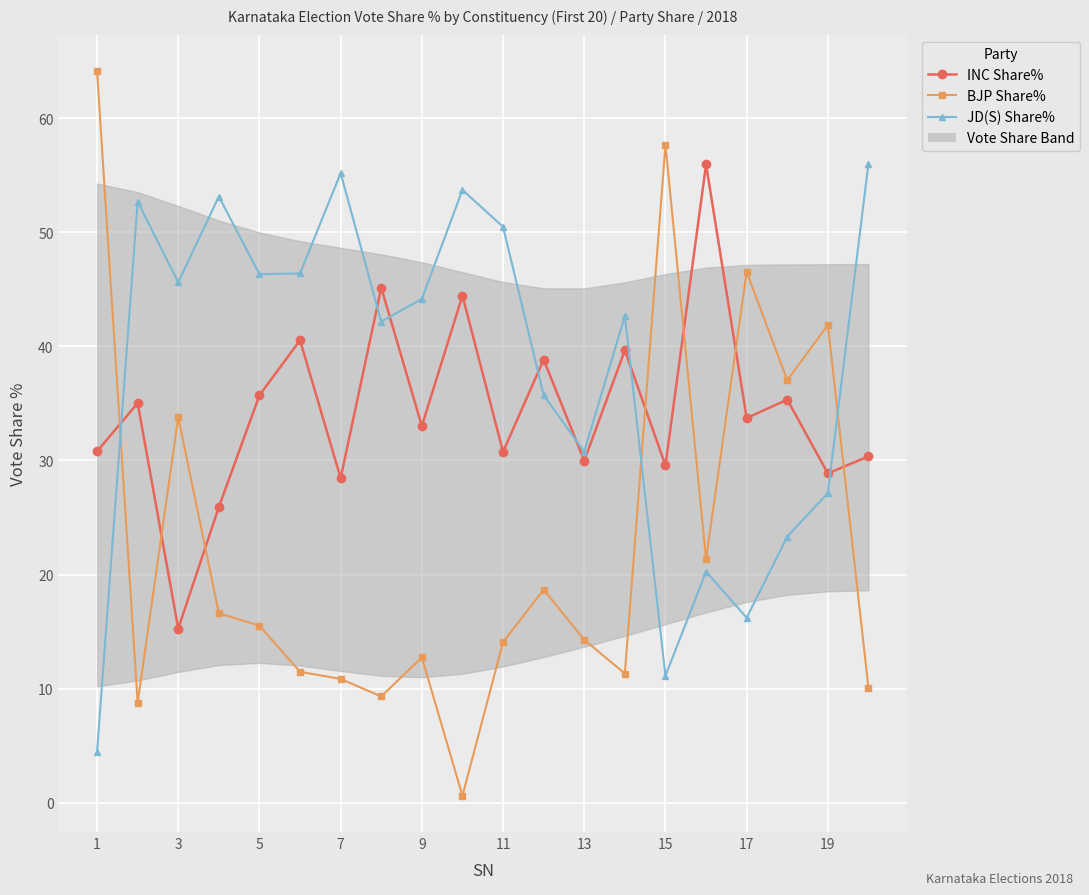

Which series has the widest spread of values?

BJP Share%